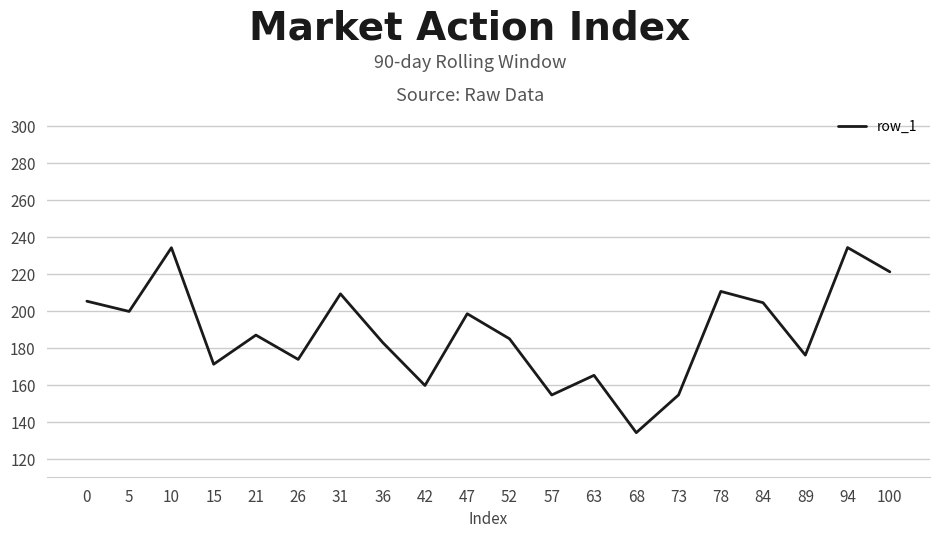

How many interior local valleys (lower than both neighbors) does the data have?

7